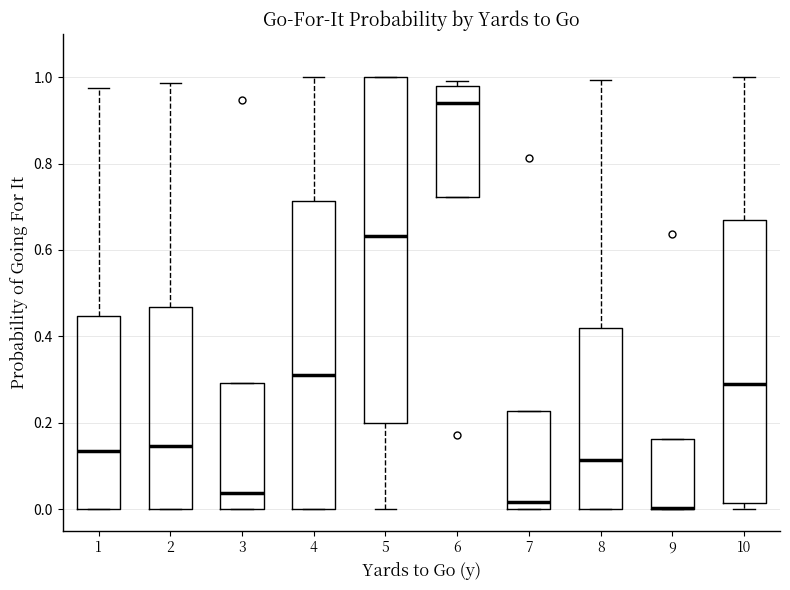

Reading left to right, read every box against the y-axis: the position of its median line, the range the box covers, and the ends of its whiskers. The values are not printed on the chart, so give them approximately, as read against the axis.

1: median 0.14, box 0.00 to 0.44, whiskers 0.00 to 0.98
2: median 0.14, box 0.00 to 0.46, whiskers 0.00 to 0.98
3: median 0.04, box 0.00 to 0.30, whiskers 0.00 to 0.30
4: median 0.32, box 0.00 to 0.72, whiskers 0.00 to 1.00
5: median 0.64, box 0.20 to 1.00, whiskers 0.00 to 1.00
6: median 0.94, box 0.72 to 0.98, whiskers 0.72 to 1.00
7: median 0.02, box 0.00 to 0.22, whiskers 0.00 to 0.22
8: median 0.12, box 0.00 to 0.42, whiskers 0.00 to 1.00
9: median 0.00 (drawn on the box's lower edge), box 0.00 to 0.16, whiskers 0.00 to 0.16
10: median 0.28, box 0.02 to 0.66, whiskers 0.00 to 1.00